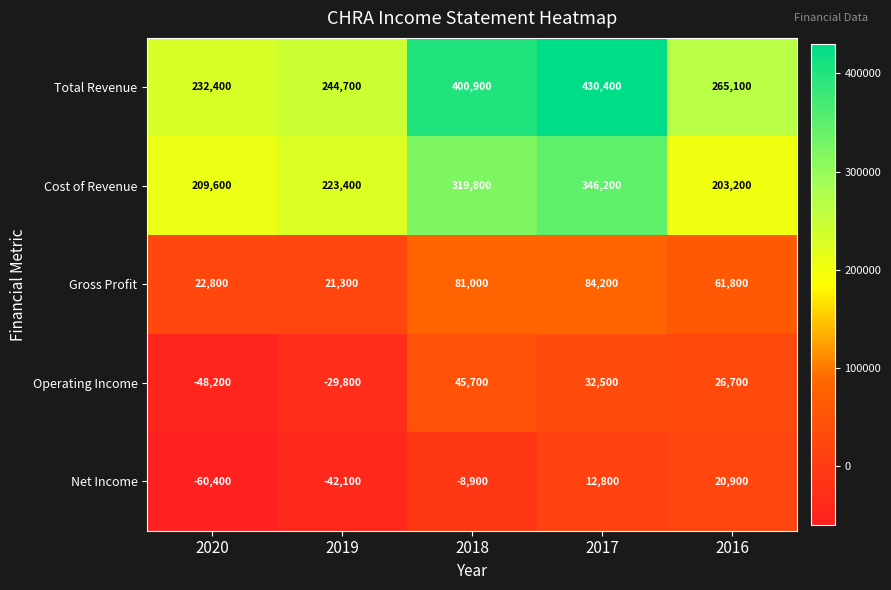

Reading left to right, extract all data points from this chart.

Total Revenue: 2020=232400	2019=244700	2018=400900	2017=430400	2016=265100
Cost of Revenue: 2020=209600	2019=223400	2018=319800	2017=346200	2016=203200
Gross Profit: 2020=22800	2019=21300	2018=81000	2017=84200	2016=61800
Operating Income: 2020=-48200	2019=-29800	2018=45700	2017=32500	2016=26700
Net Income: 2020=-60400	2019=-42100	2018=-8900	2017=12800	2016=20900